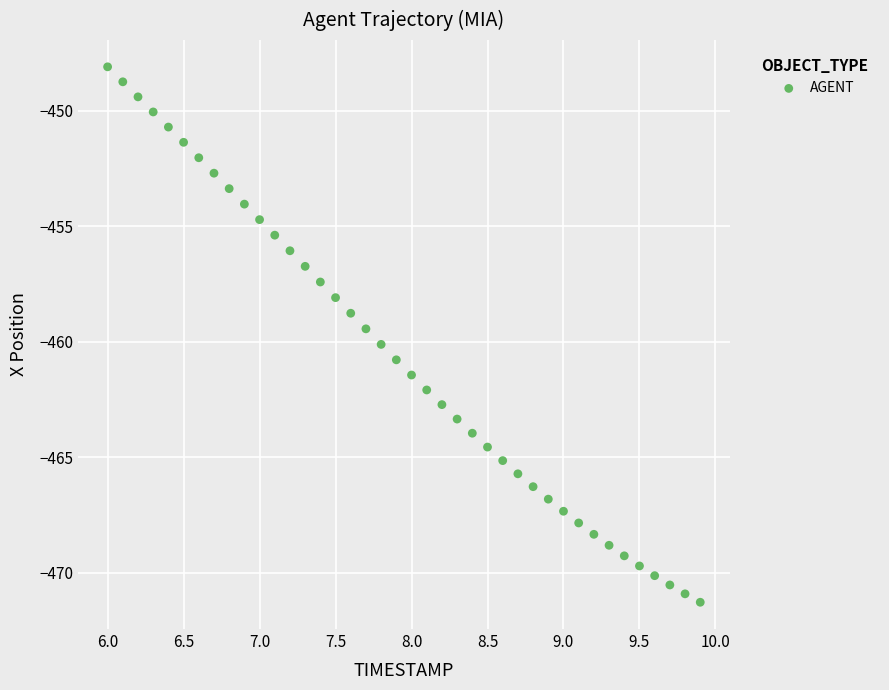

What is the range of X values (max minus min)?

3.9